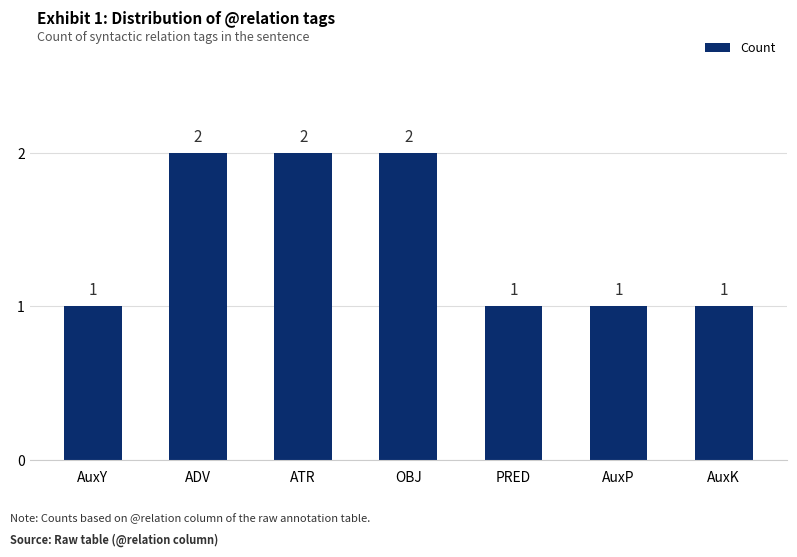

What is the value of the 3rd bar from the left?

2